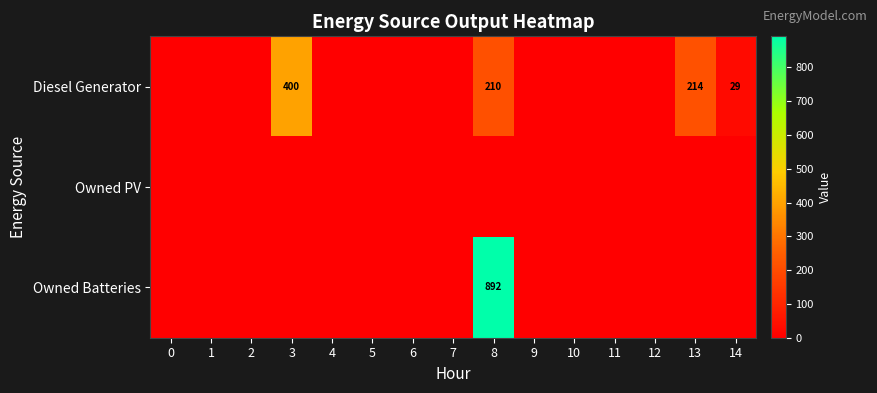

The Diesel Generator series shows 210 at 8. True or false?

True